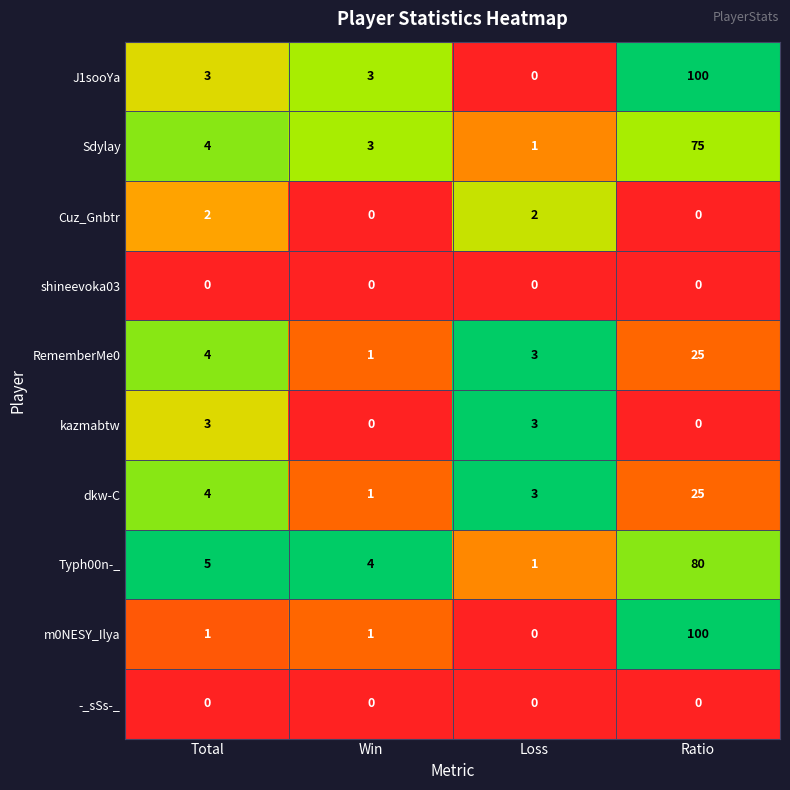

Is it true that m0NESY_Ilya equals -42 at Loss?

False